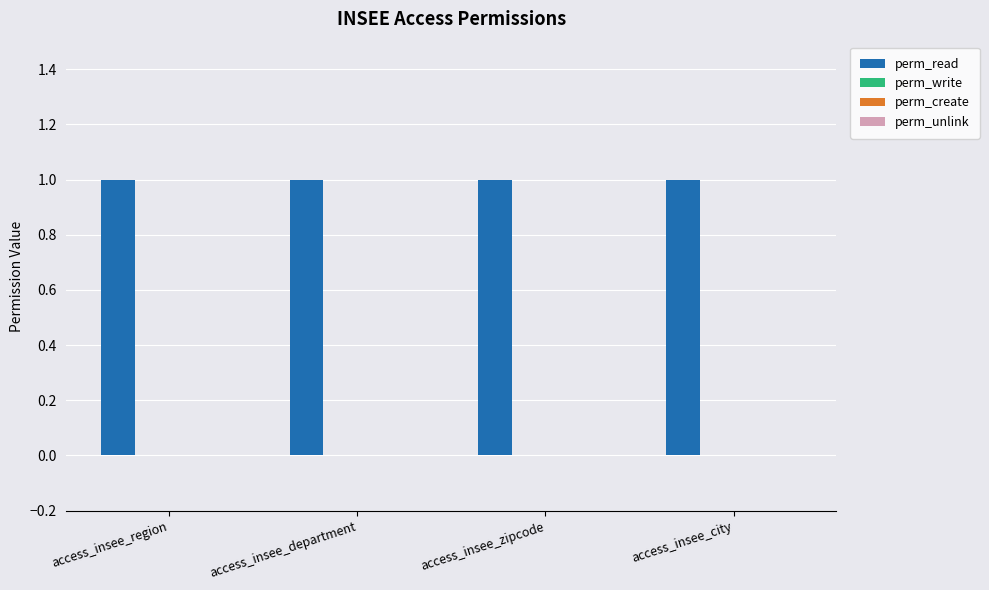

How many groups of bars are there?

4